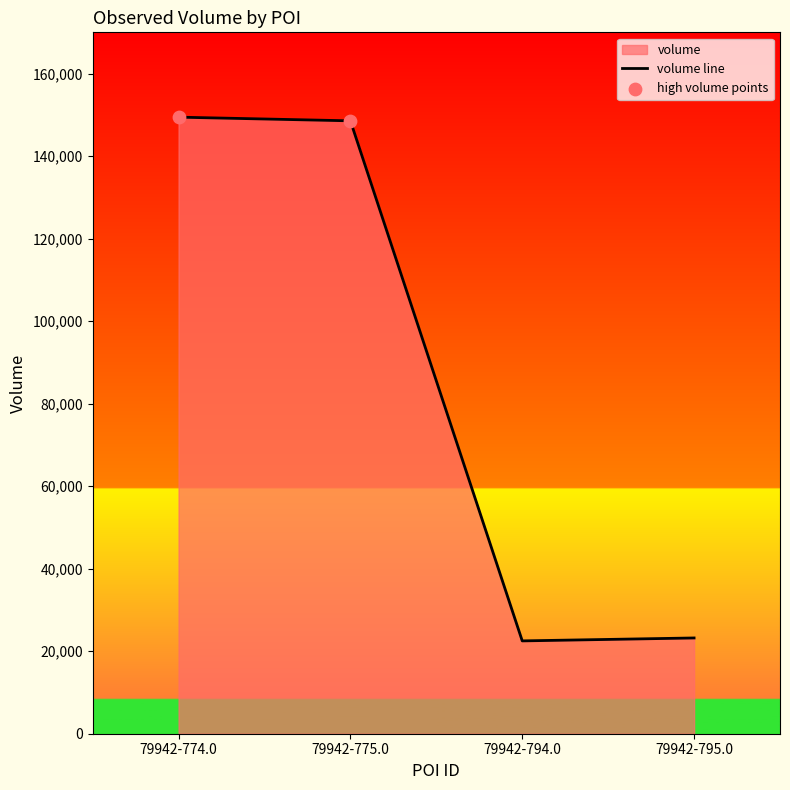

Which has a higher value, 79942-775.0 or 79942-774.0?

79942-774.0